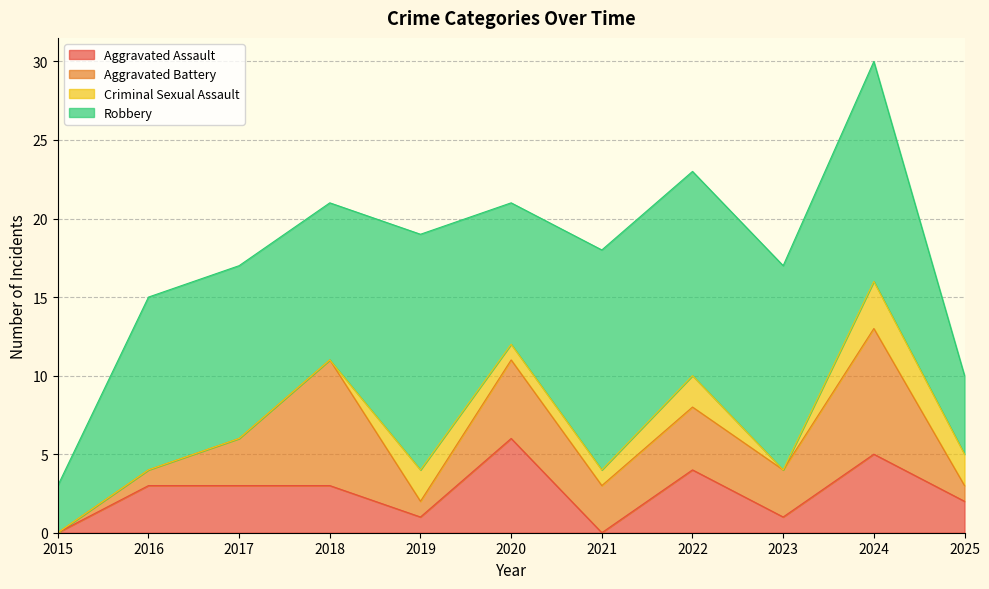

What is the sum of the Robbery values at 2019 and 2020?

24